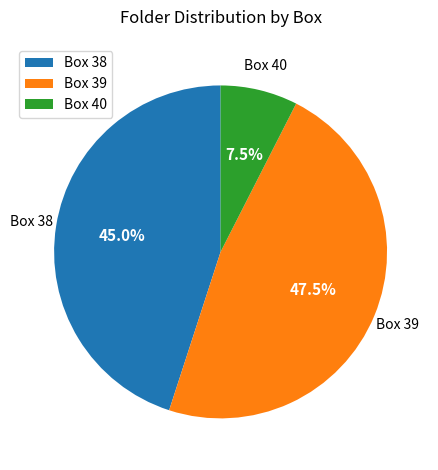

Does any single category account for the majority?

No